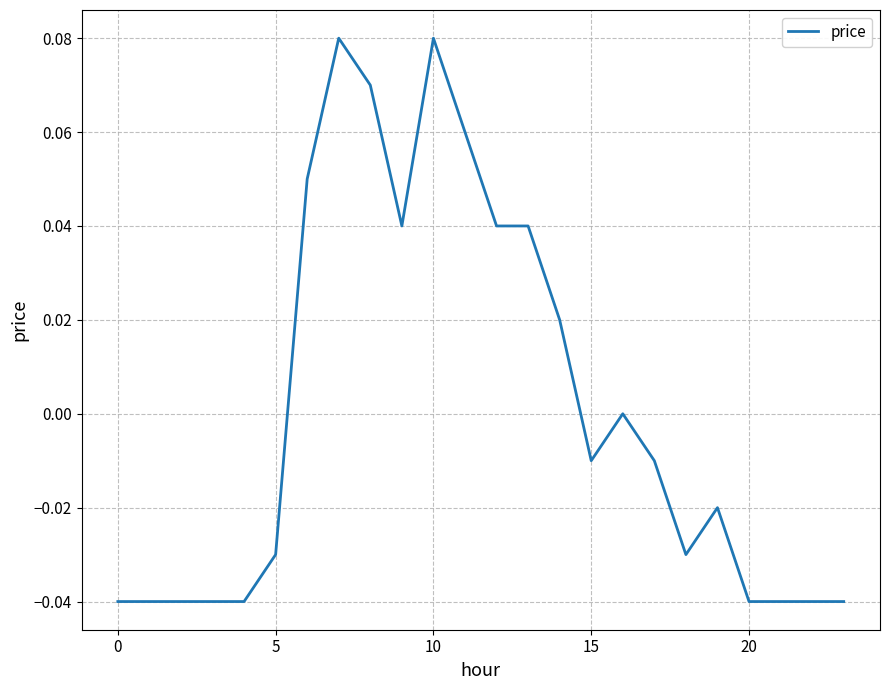

Is this an area chart (filled region under the line)?

No